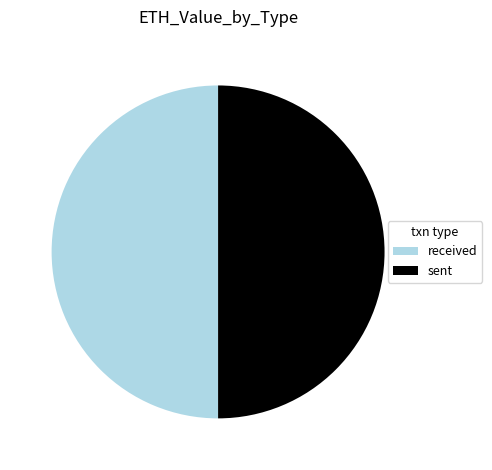

Approximately how many times larger is the value at sent compared to received?

1.0